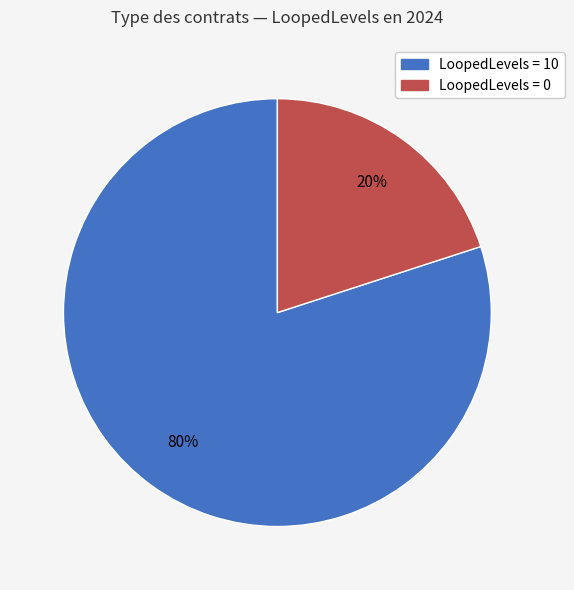

Does any single category account for the majority?

Yes